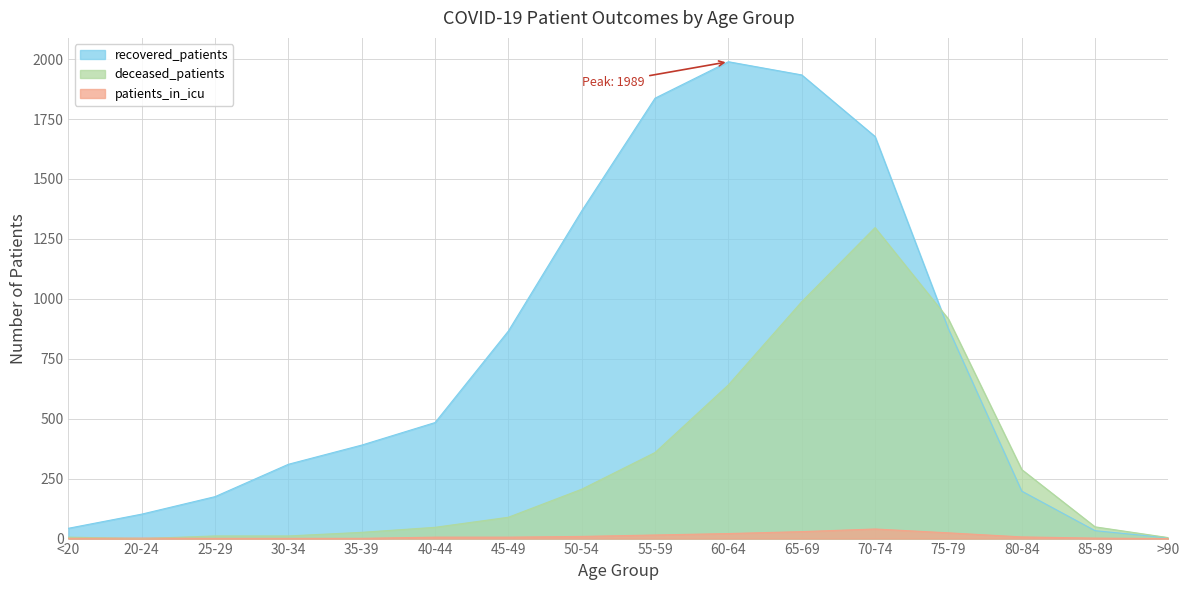

Which category has the highest value across all series?

60-64